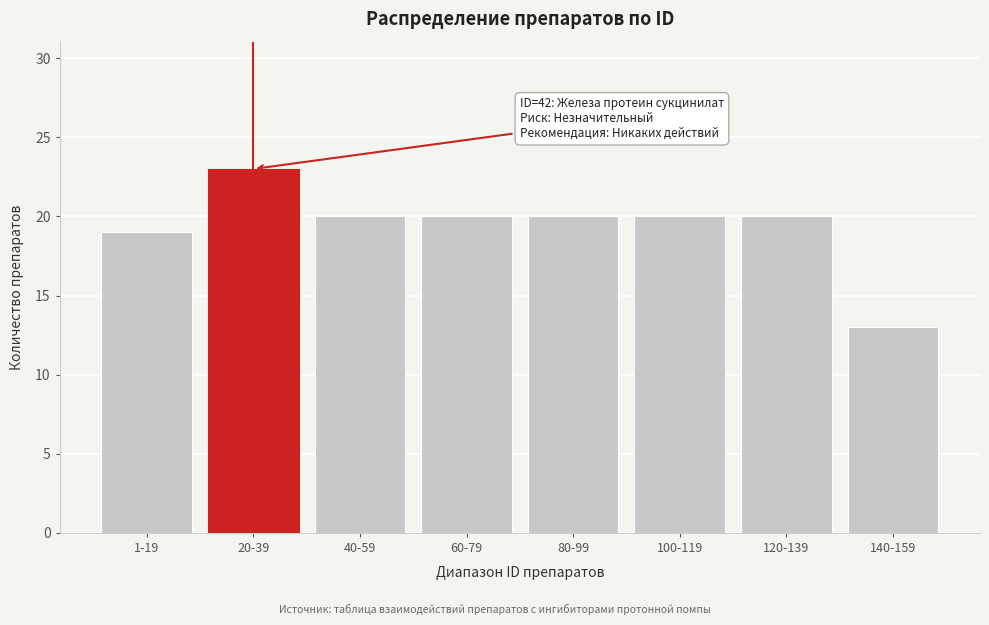

Reading left to right, list all the values displayed in this chart.

1-19=19	20-39=23	40-59=20	60-79=20	80-99=20	100-119=20	120-139=20	140-159=13